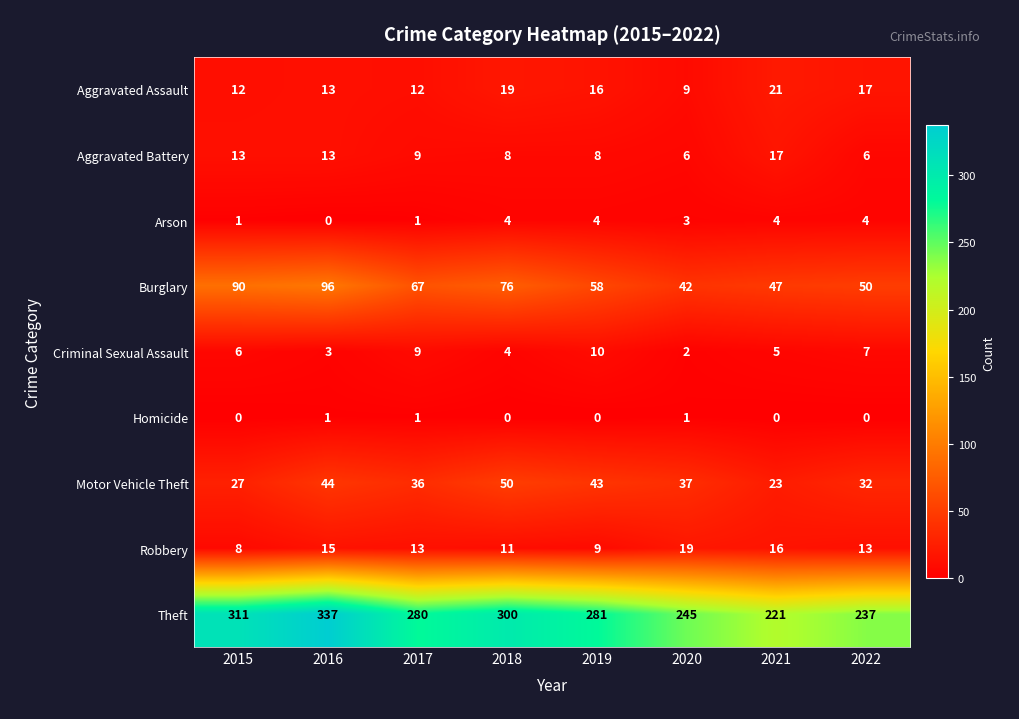

Which series changed the most between 2018 and 2022?

Theft